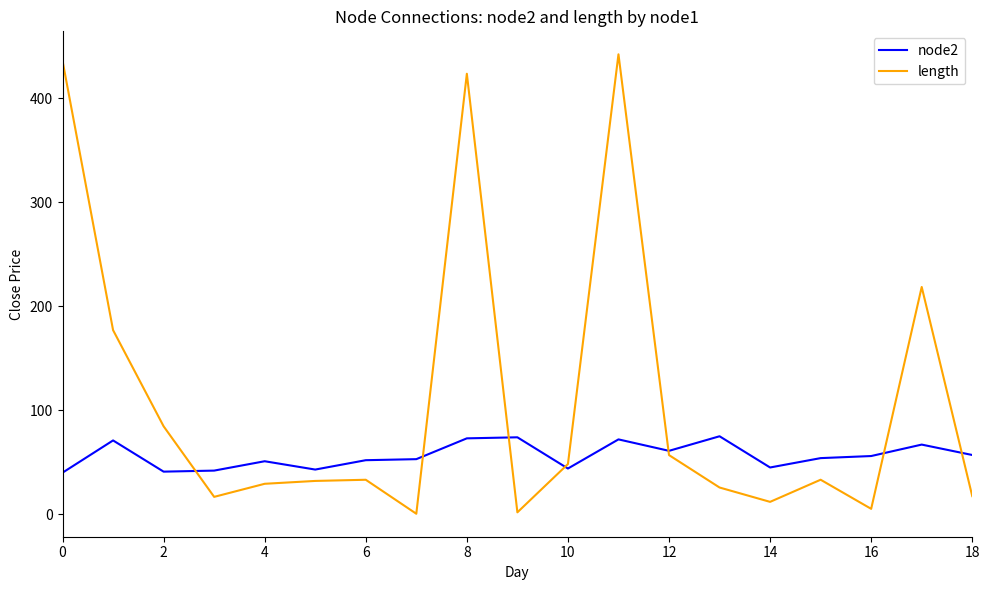

Which series has the widest spread of values?

length